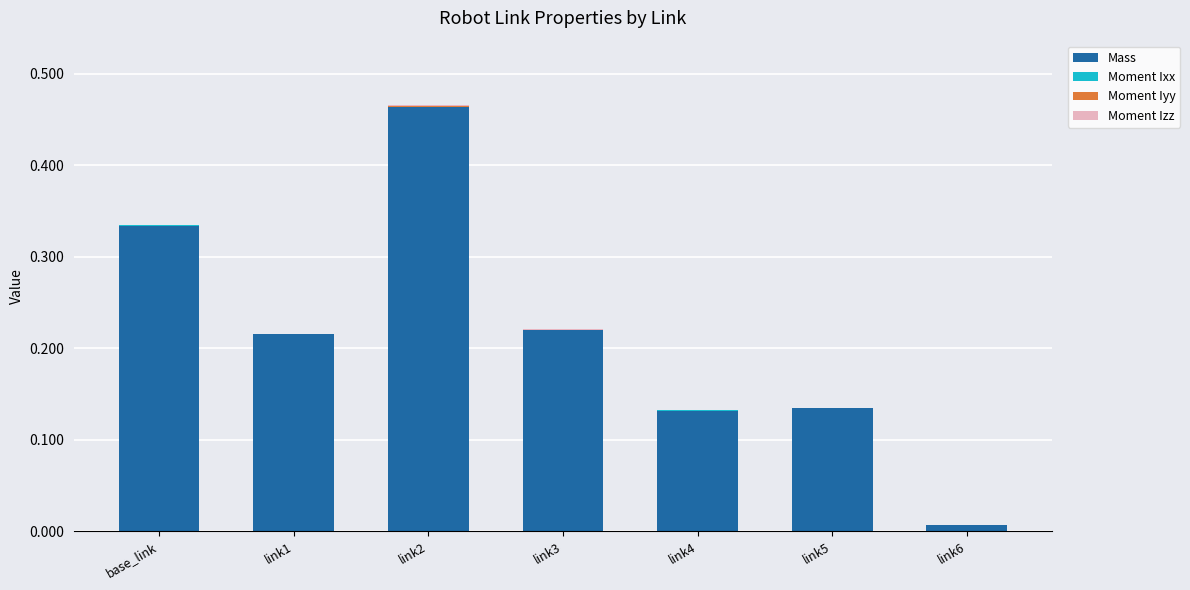

Does the chart contain stacked bars?

Yes